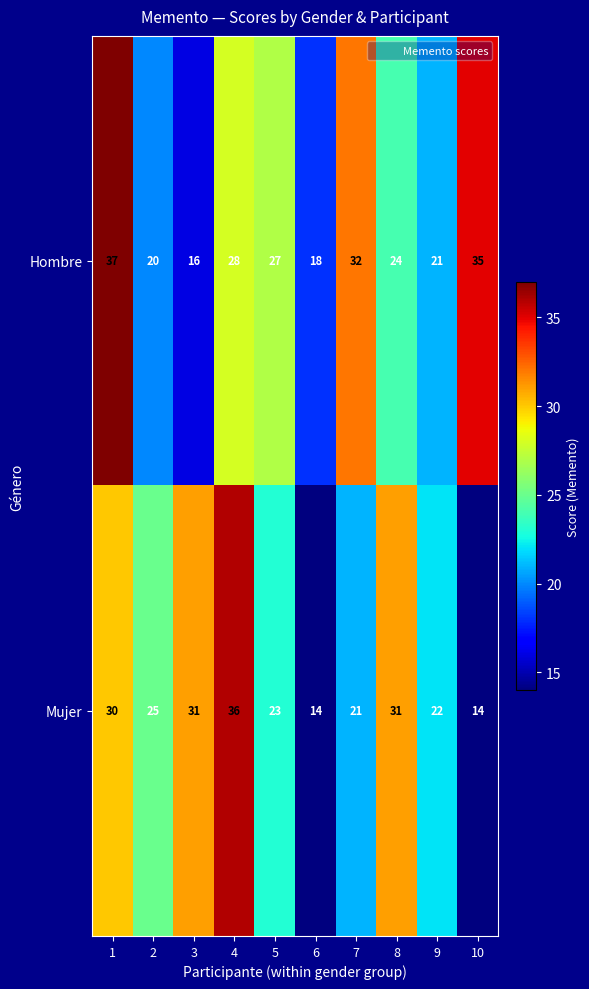

What is the maximum value for Hombre?

37